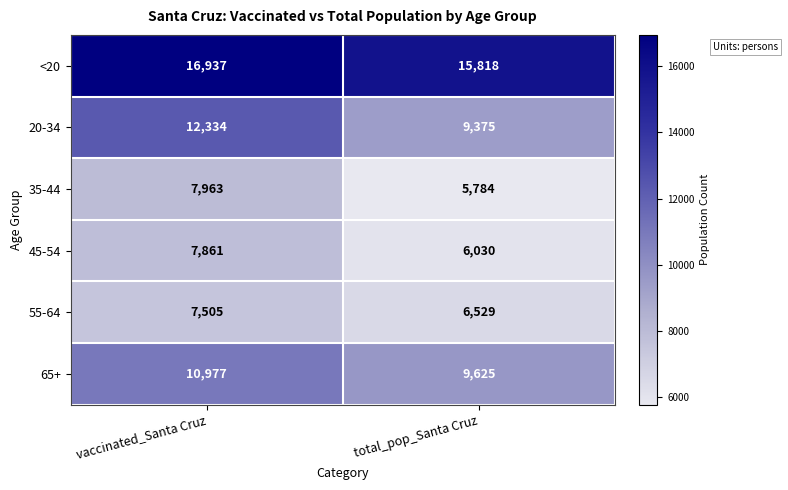

What is the minimum value for 35-44?

5784